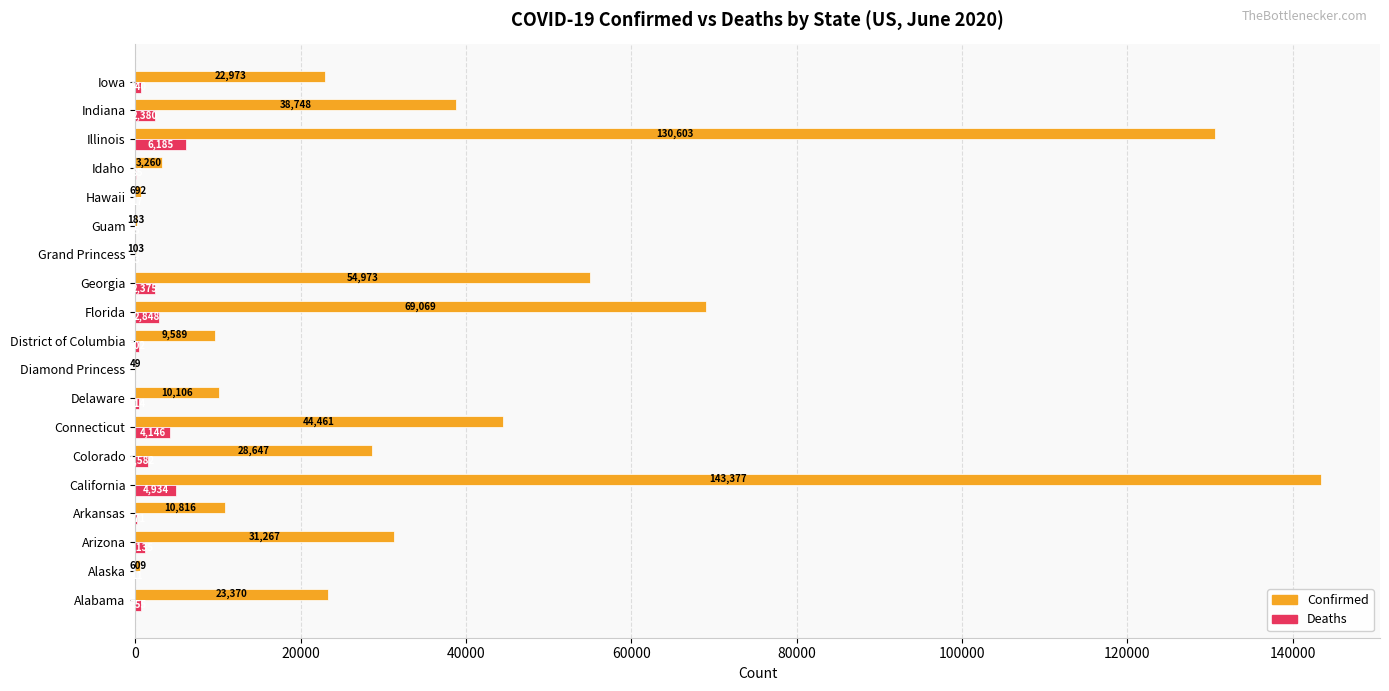

Which series has the largest range (max minus min)?

Confirmed